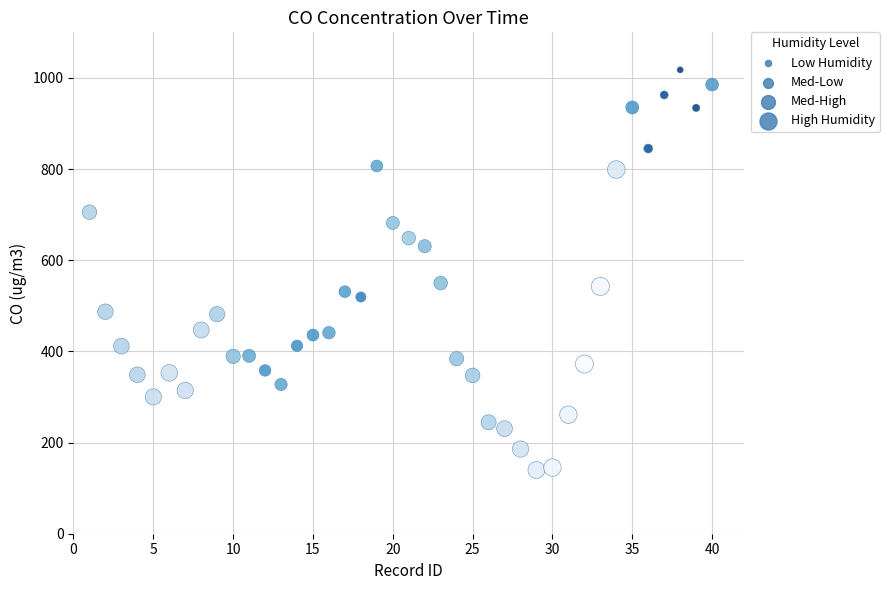

What is the range of X values (max minus min)?

39.0